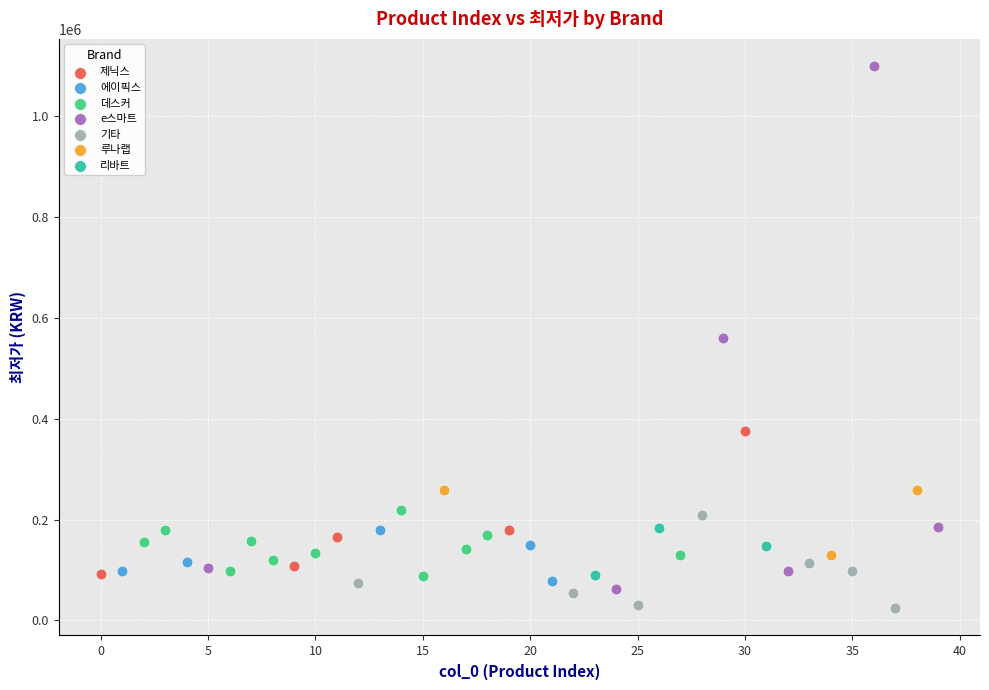

Which series contains the highest Y value?

e스마트